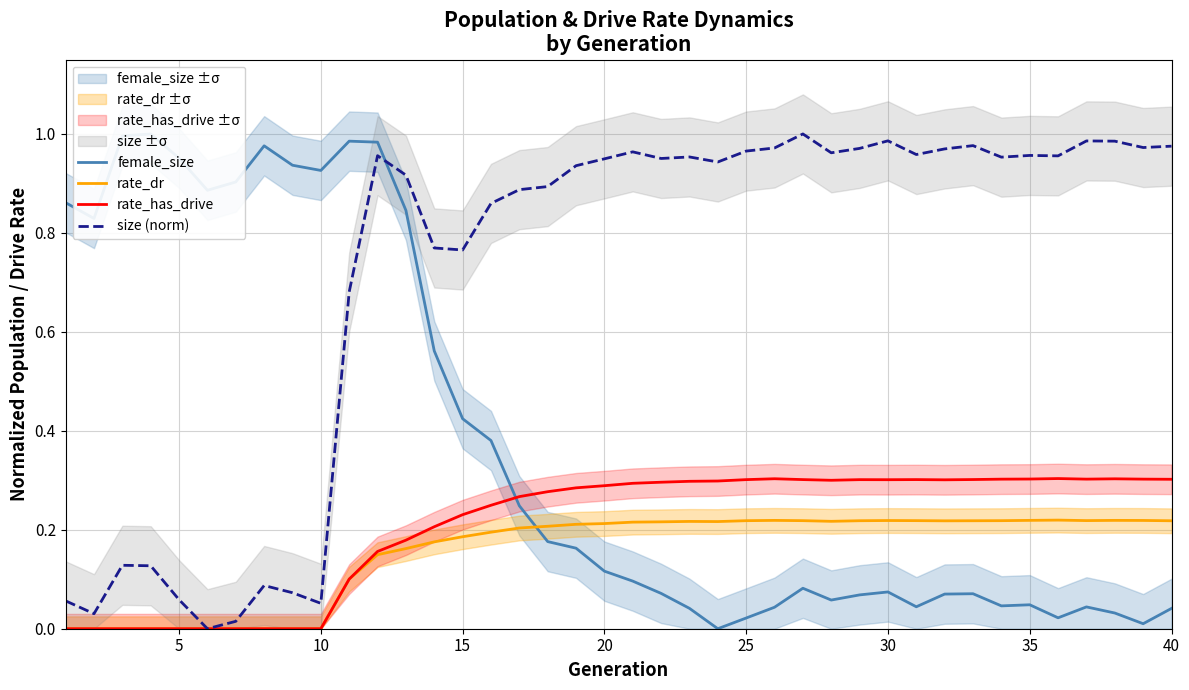

True or false: rate_dr and rate_has_drive intersect in this chart.

False